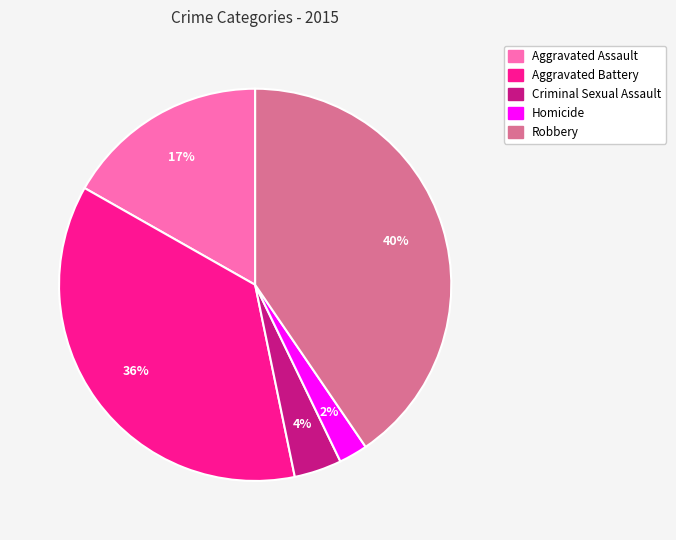

Do Aggravated Assault and Aggravated Battery together represent more than half of the pie?

Yes